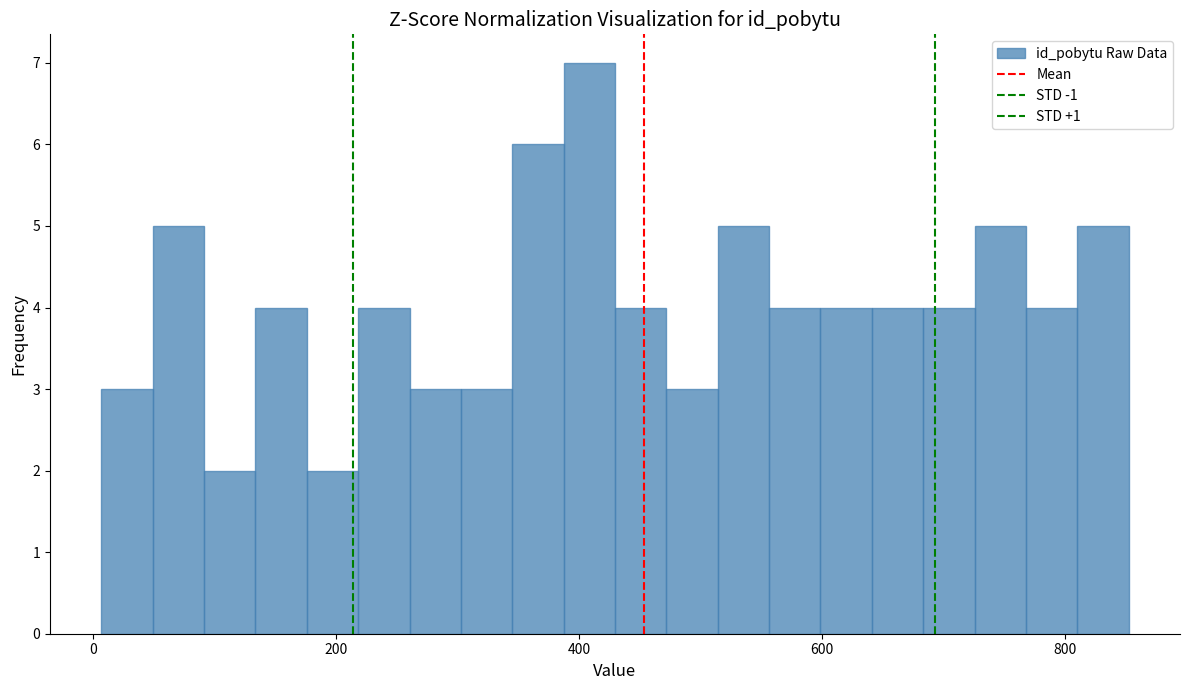

Read against the x-axis, roughly where is the centre of the tallest bar?

400